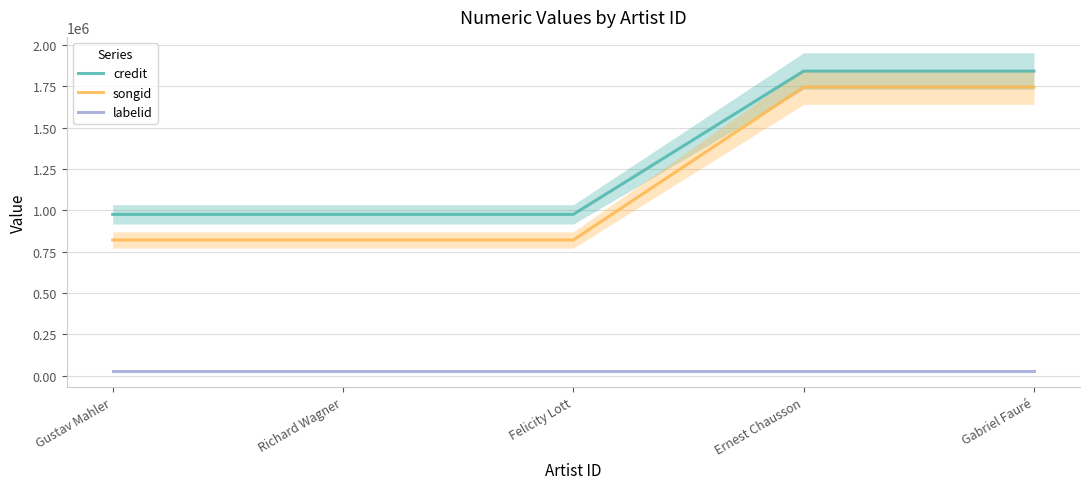

Which has a higher value, Gustav Mahler or Ernest Chausson?

Ernest Chausson